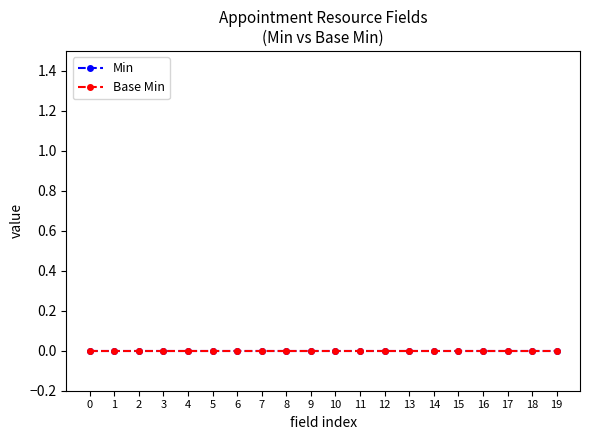

True or false: Base Min and Min cross at least once.

False